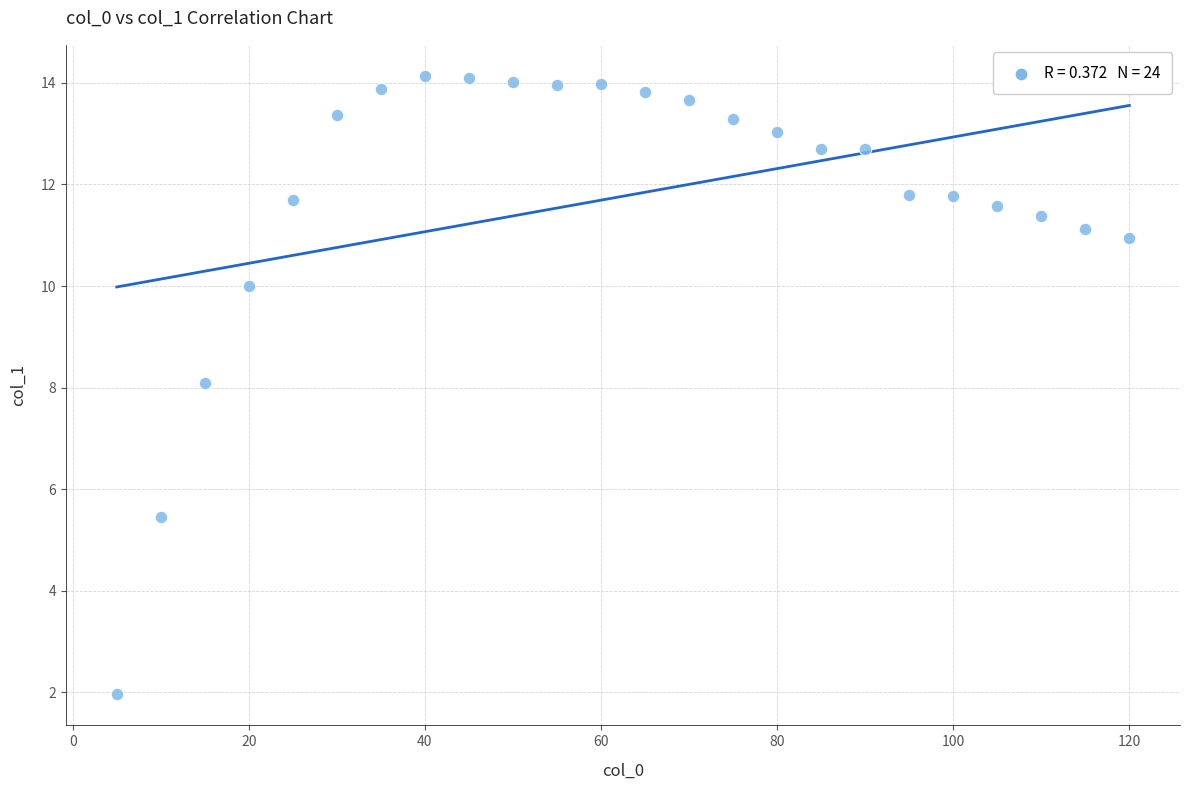

What is the range of Y values (max minus min)?

12.2